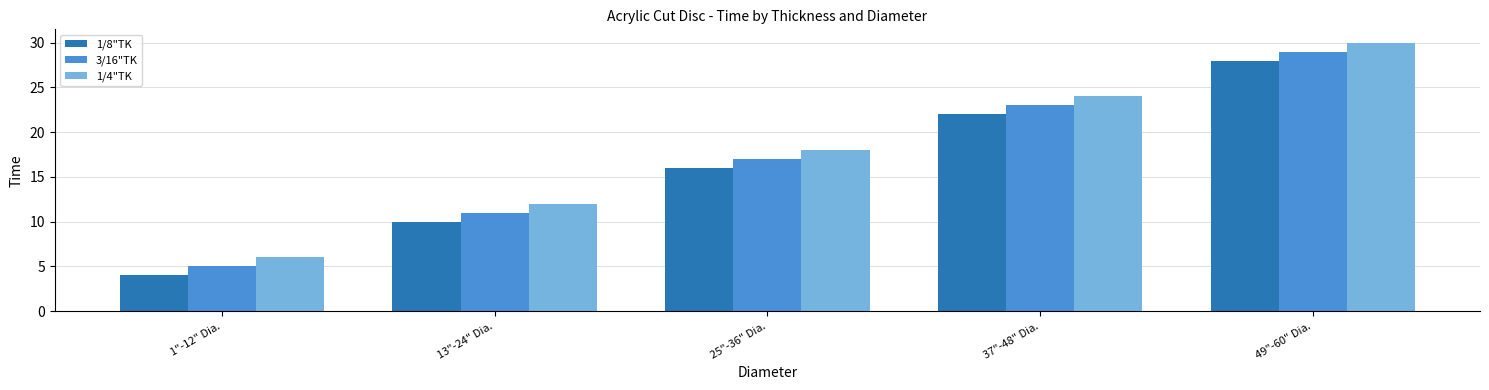

Which series has the largest total across all categories?

1/4"TK